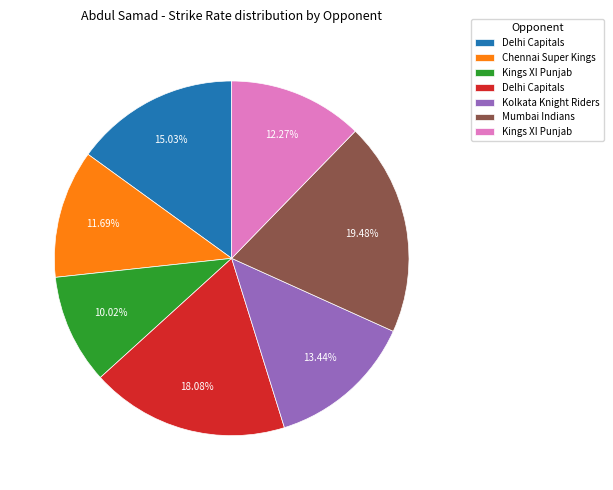

Does any single category account for the majority?

No